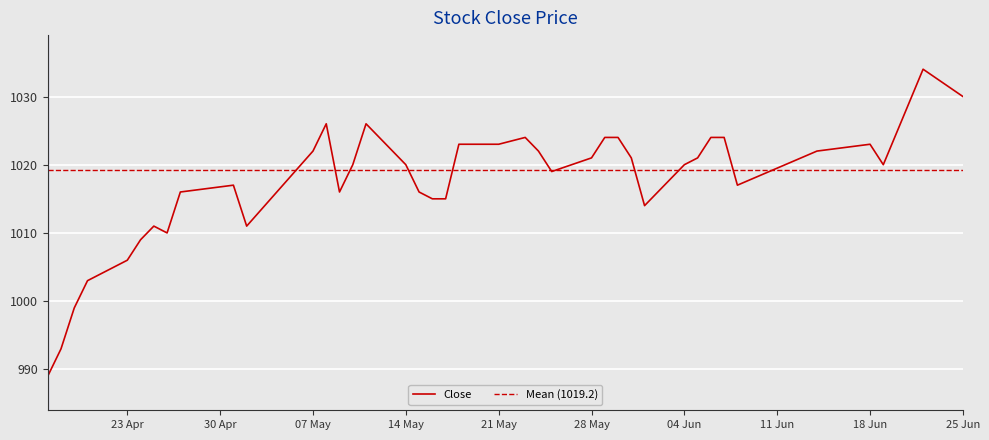

What is the greatest value displayed?

1034